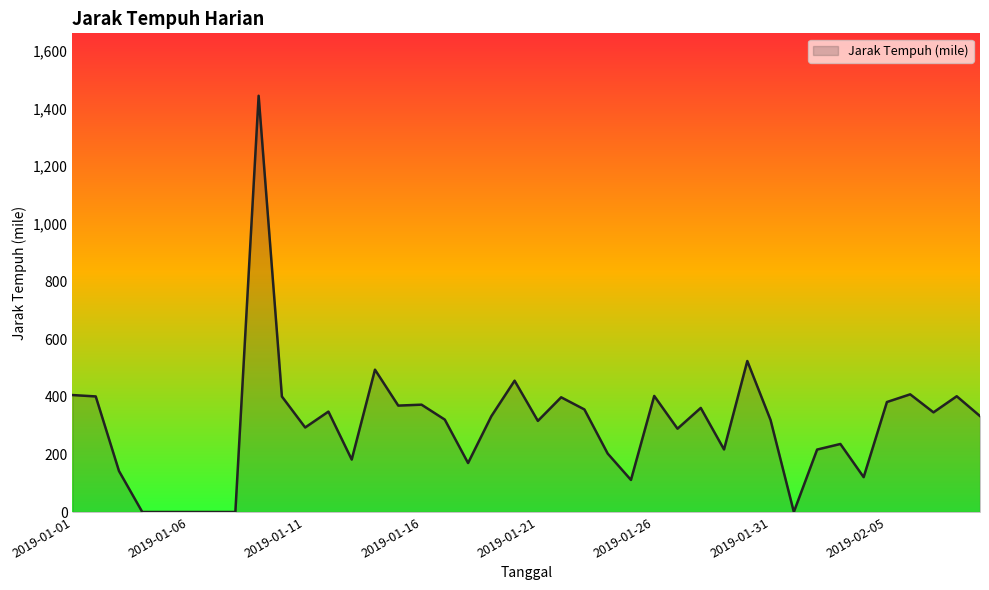

What is the maximum value shown in the chart?

1444.2